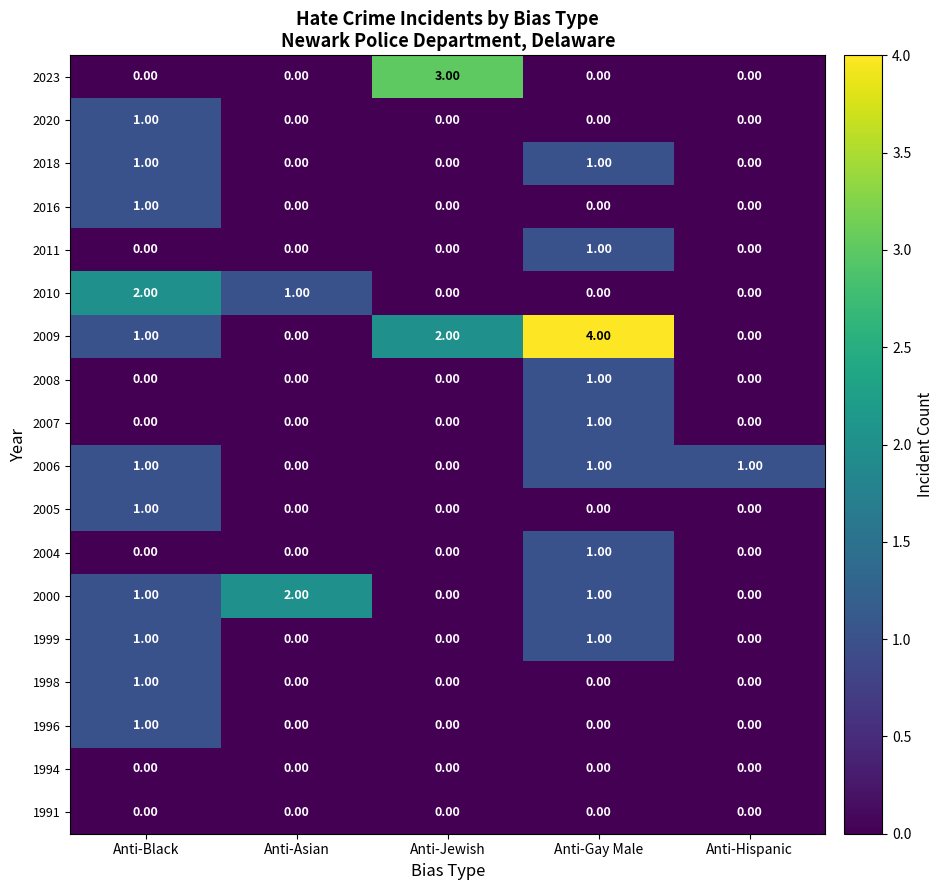

Which series has the largest total across all categories?

2009